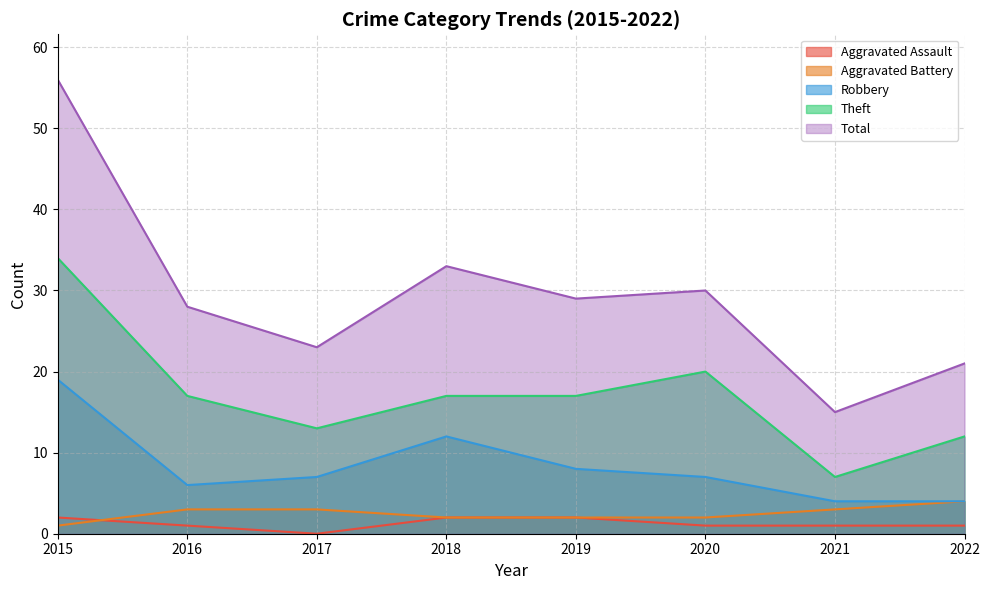

What is the value of the Total point at the 2nd from the left?

28